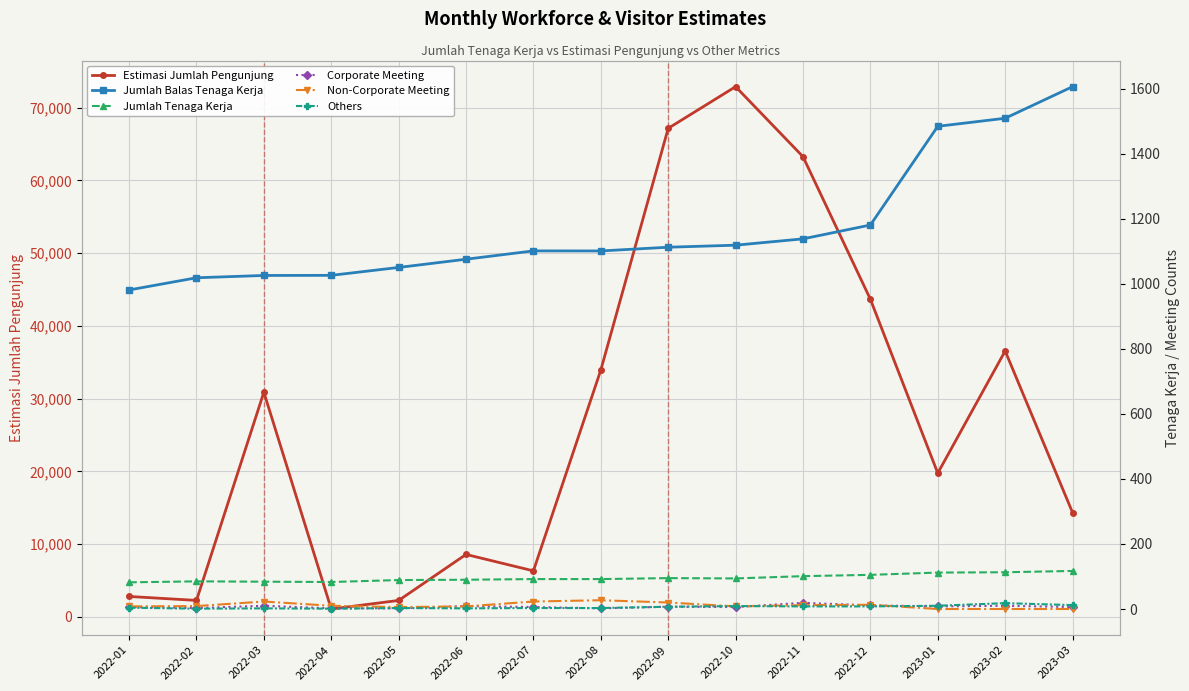

How many times do Corporate Meeting and Non-Corporate Meeting cross each other?

5